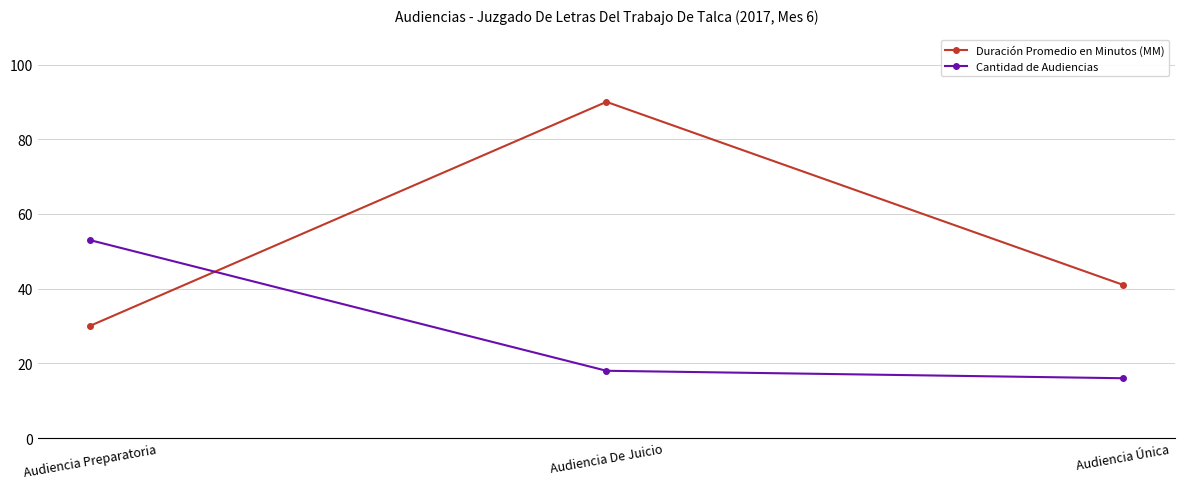

At which label does Cantidad de Audiencias reach its minimum?

Audiencia Única